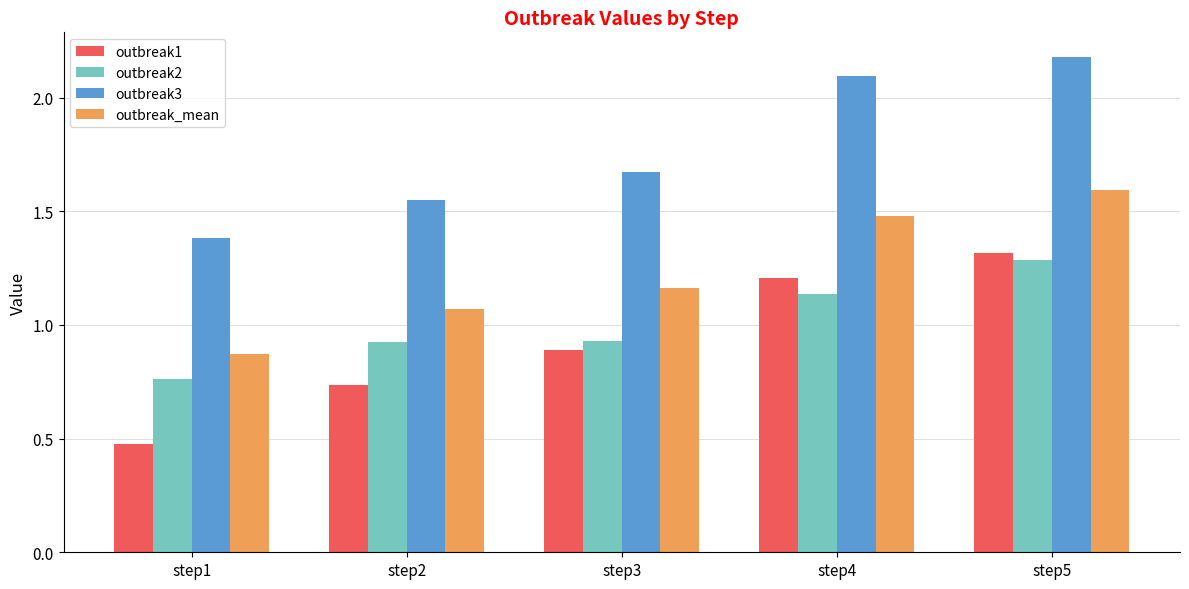

At which label does outbreak1 reach its minimum?

step1